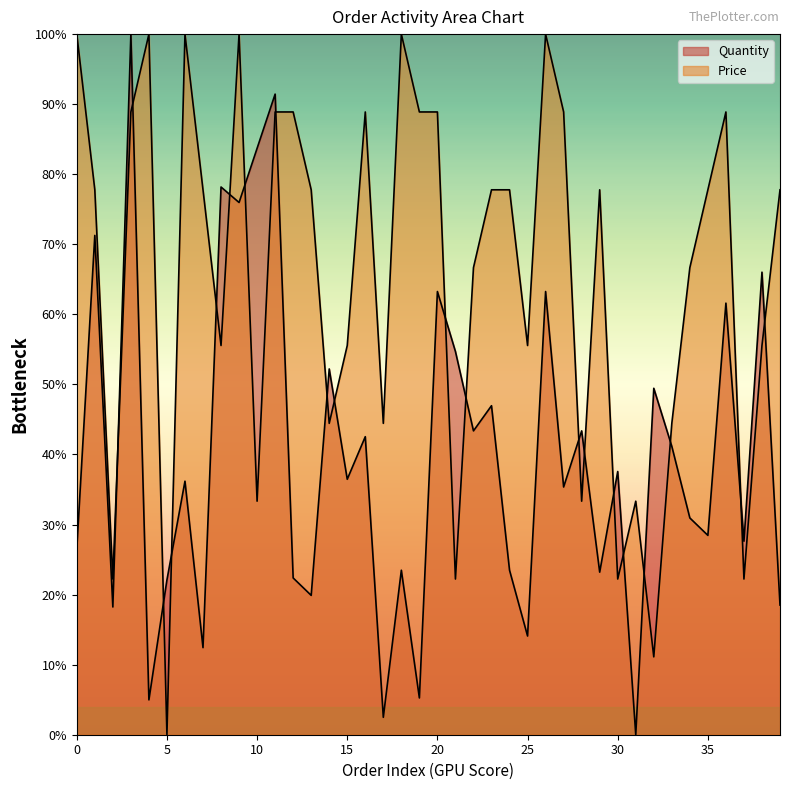

What is the difference between the maximum and minimum values in the Quantity series?

100.0